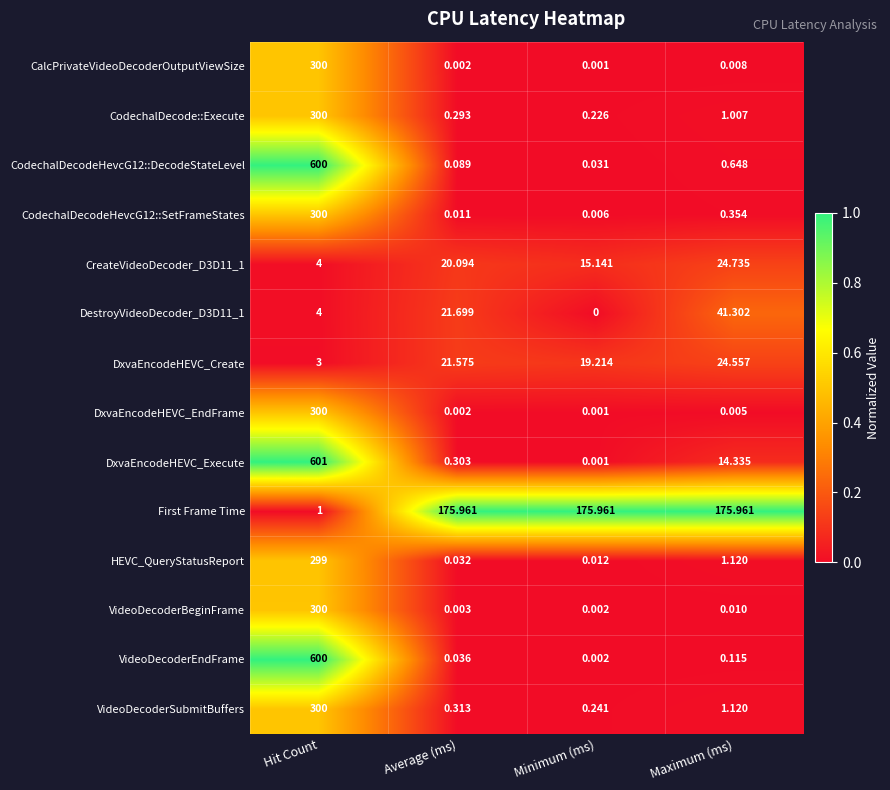

Is the value of CreateVideoDecoder_D3D11_1 at Minimum (ms) greater than the value of HEVC_QueryStatusReport at Maximum (ms)?

Yes